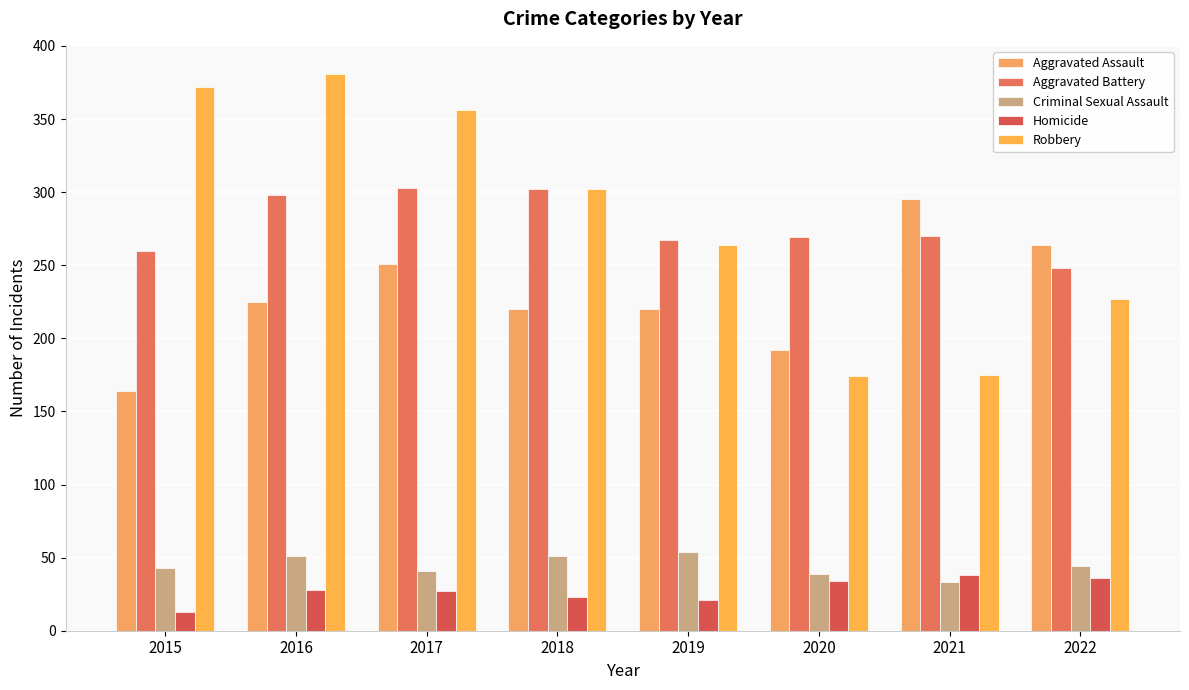

What is the greatest value displayed?

381